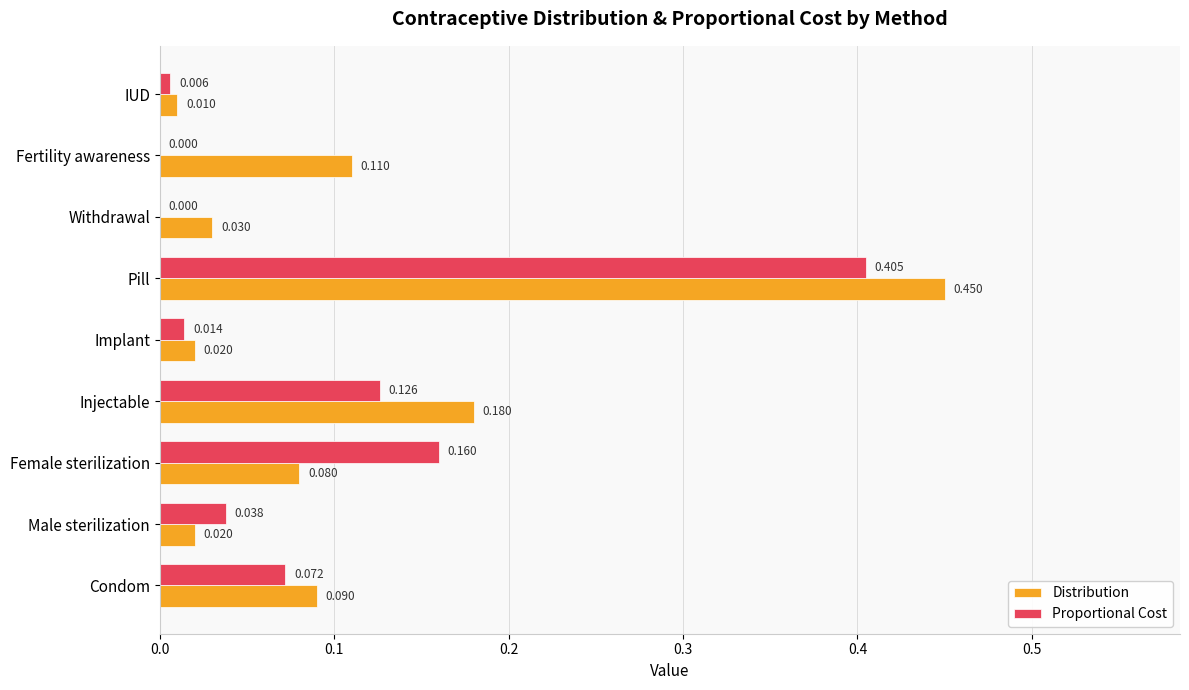

Is the value of Proportional Cost at Condom greater than the value of Distribution at Injectable?

No